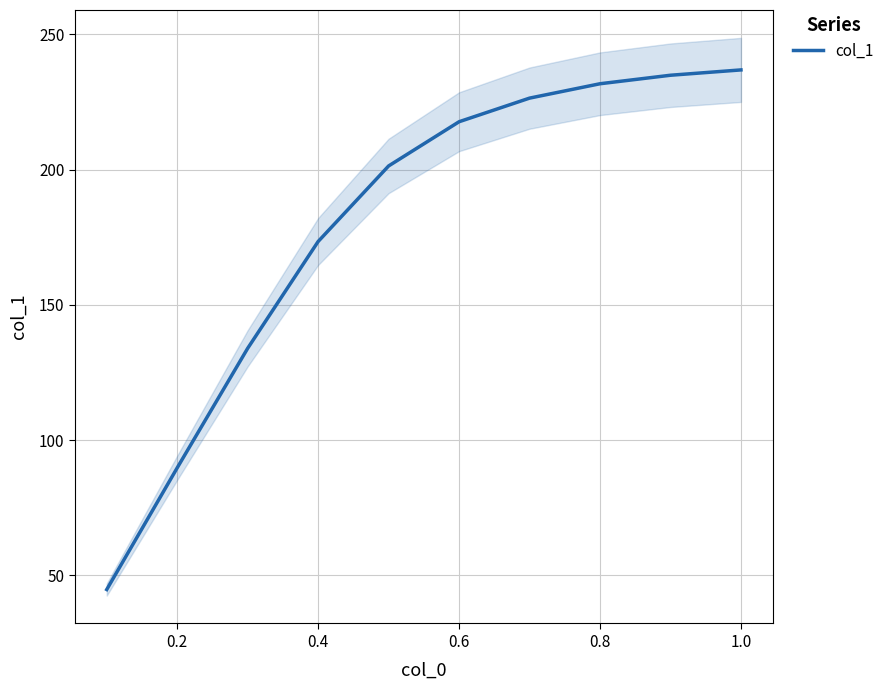

What is the minimum value for col_1?

44.7